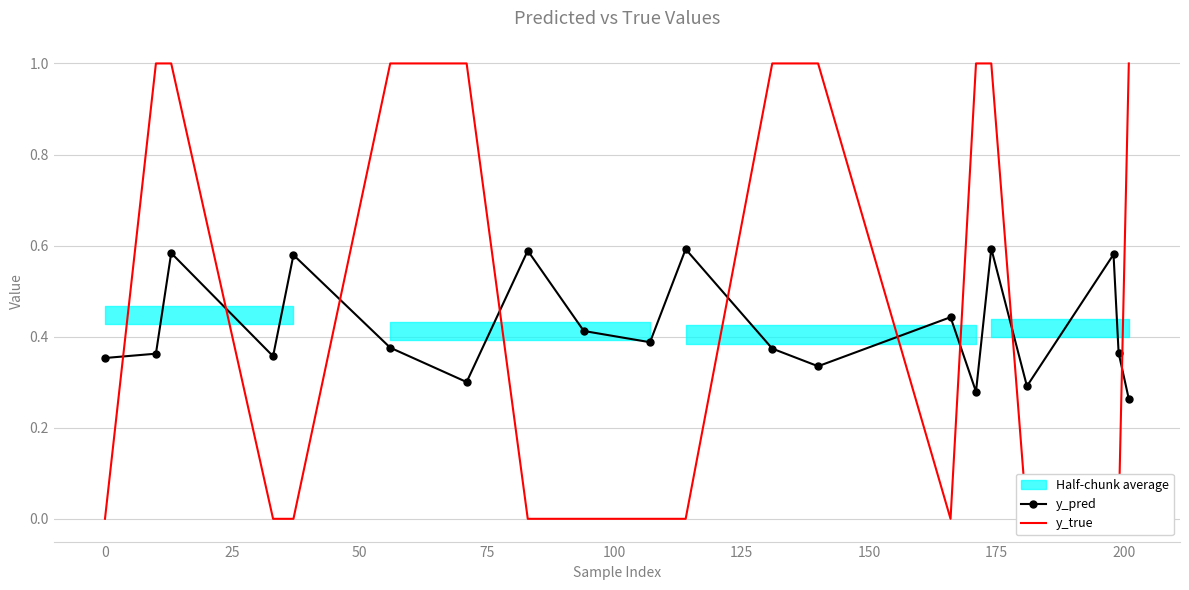

True or false: y_pred has more than 2 points higher than both neighbors.

True